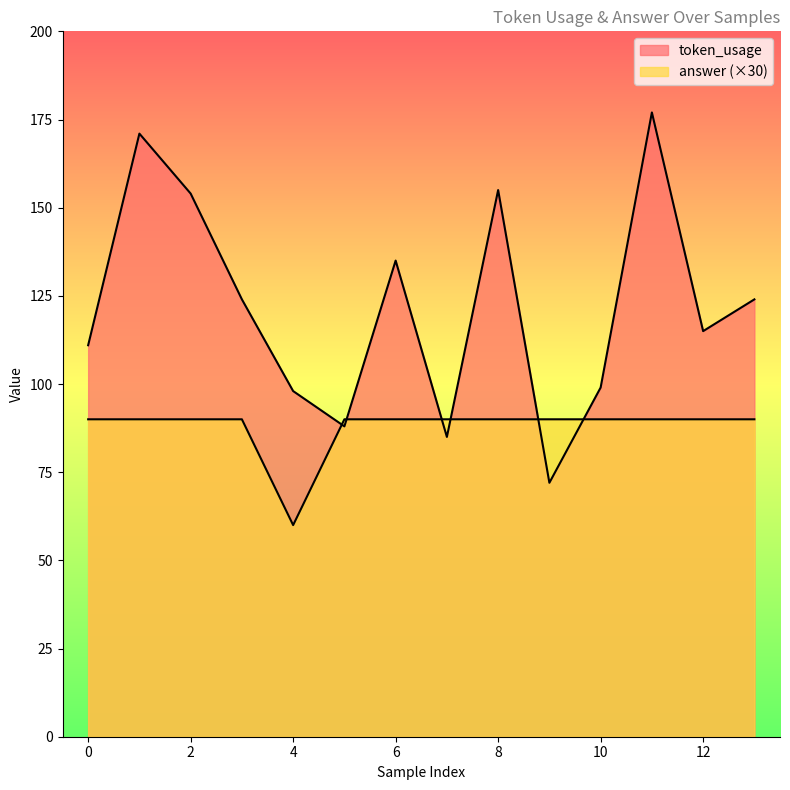

Is the value of answer at 3 greater than the value of token_usage at 5?

Yes